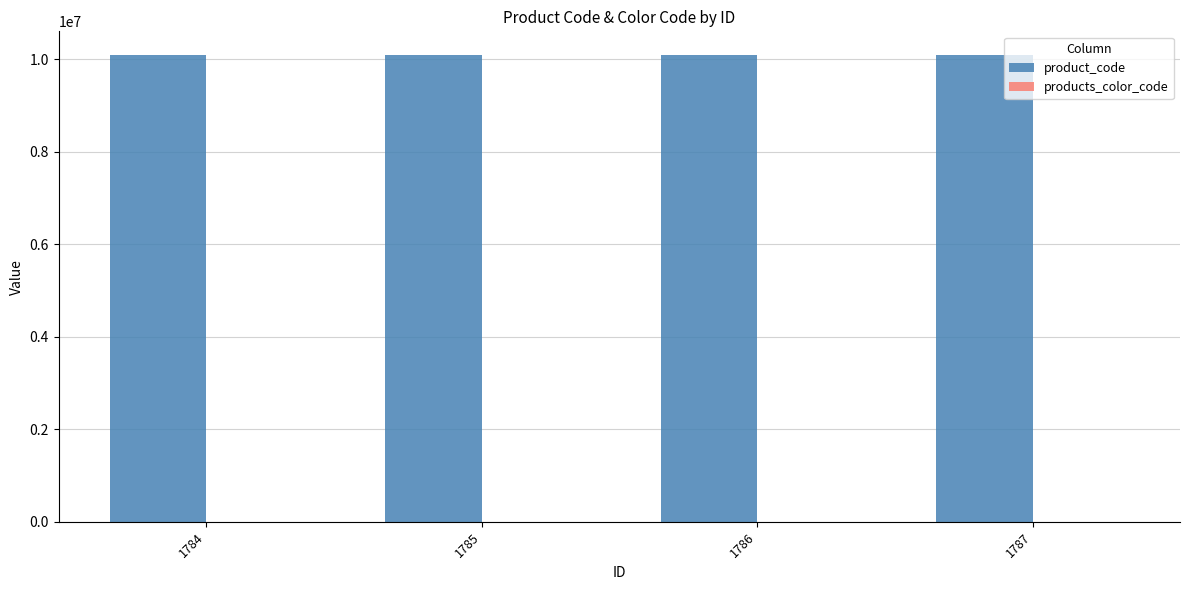

Are the bars horizontal?

No